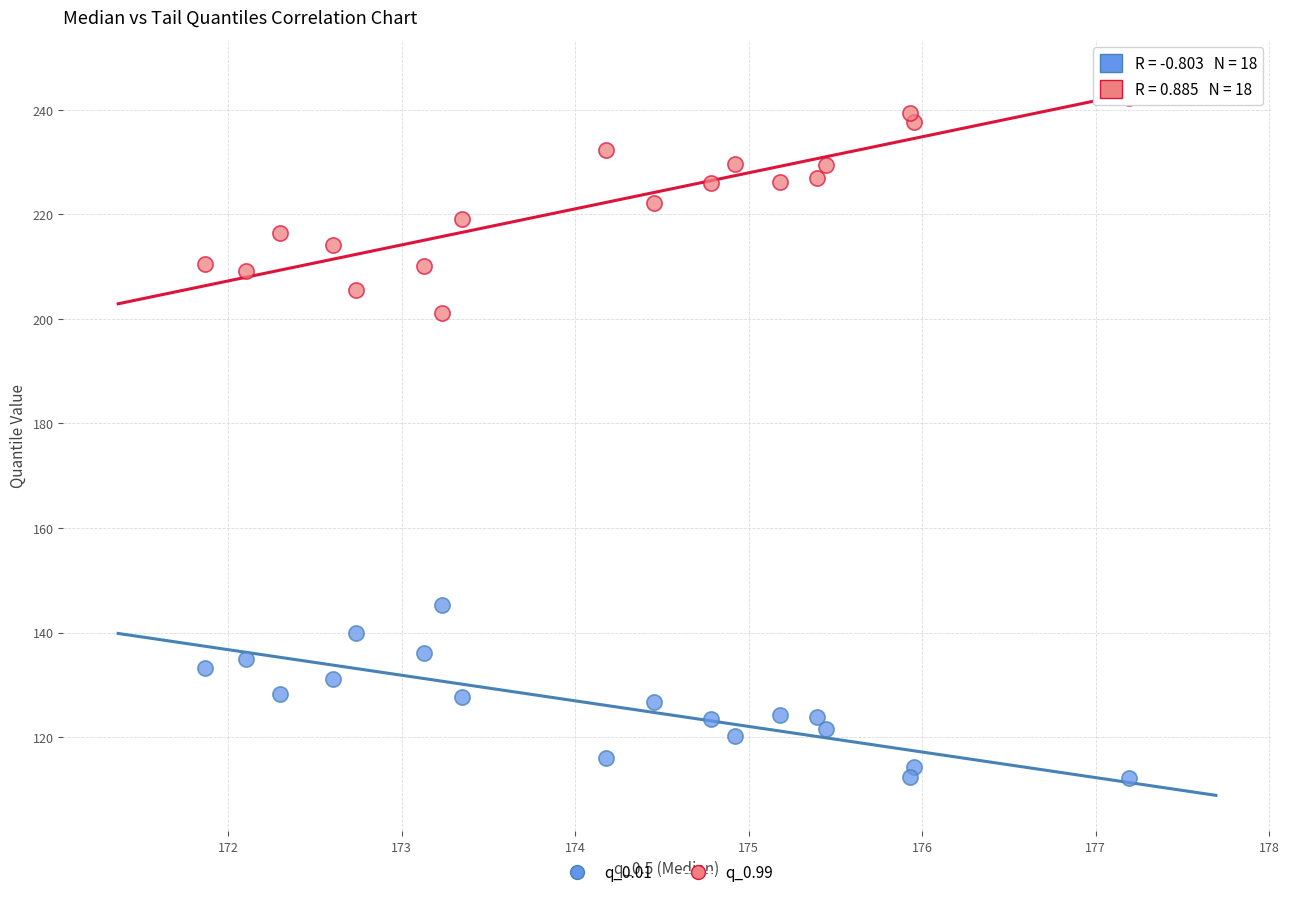

Across all data points, what is the range of X values (max minus min)?

5.3